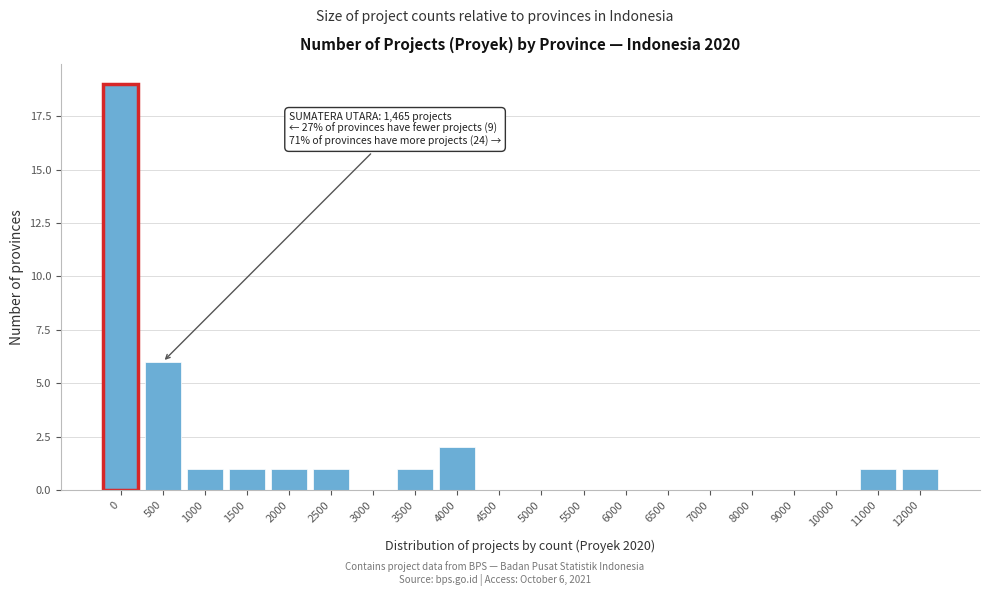

Reading left to right, transcribe all the data shown in this chart.

0=19	500=6	1000=1	1500=1	2000=1	2500=1	3000=0	3500=1	4000=2	4500=0	5000=0	5500=0	6000=0	6500=0	7000=0	8000=0	9000=0	10000=0	11000=1	12000=1